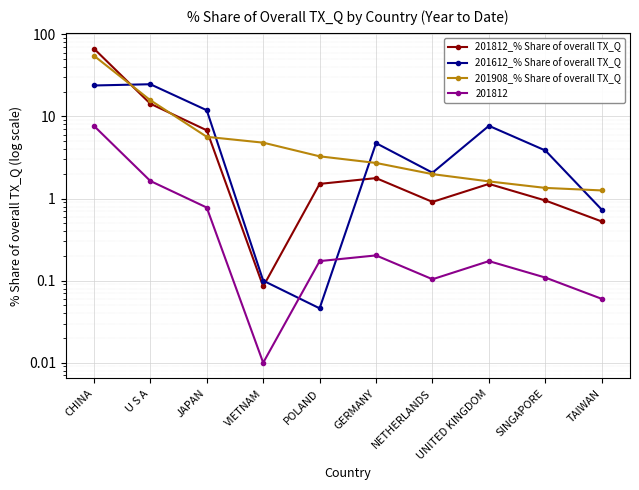

Reading left to right, list all the values displayed in this chart.

201812_% Share of overall TX_Q: 67.2	14.3	6.8	0.1	1.5	1.8	0.9	1.5	0.9	0.5
201612_% Share of overall TX_Q: 23.8	24.7	11.9	0.1	0.0	4.7	2.1	7.7	3.9	0.7
201908_% Share of overall TX_Q: 55.0	15.8	5.7	4.8	3.3	2.7	2.0	1.6	1.3	1.3